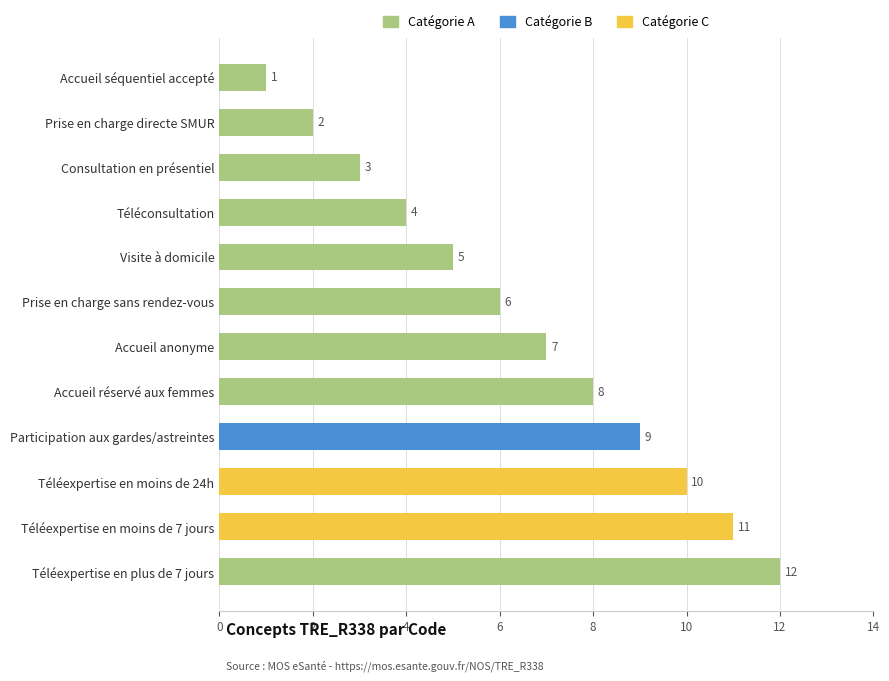

True or false: the data shows 3 at Consultation en présentiel.

True